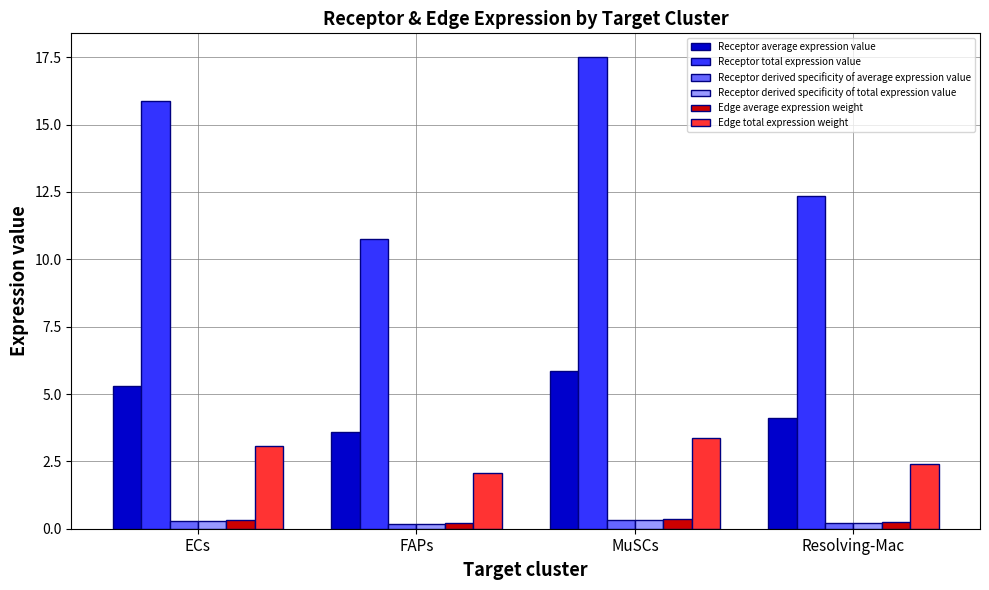

At which label is Receptor total expression value closest to 14?

Resolving-Mac